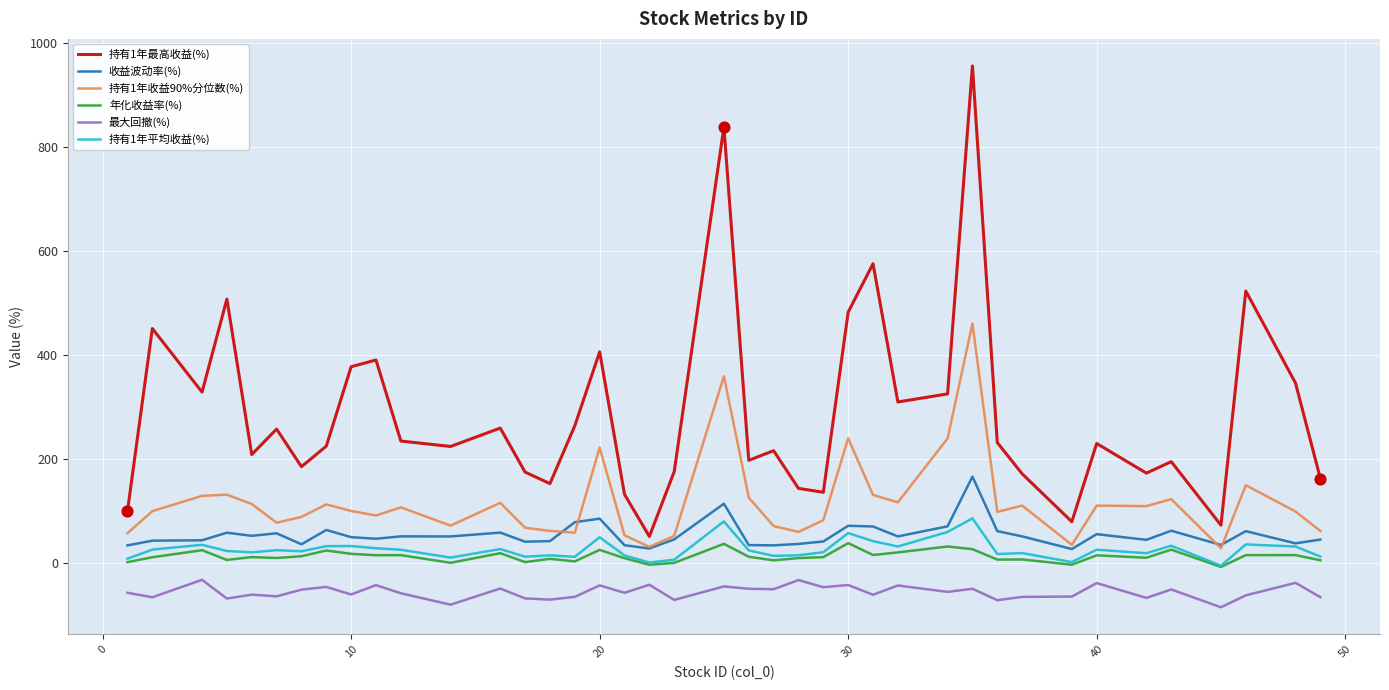

Which series has the largest total across all categories?

持有1年最高收益(%)